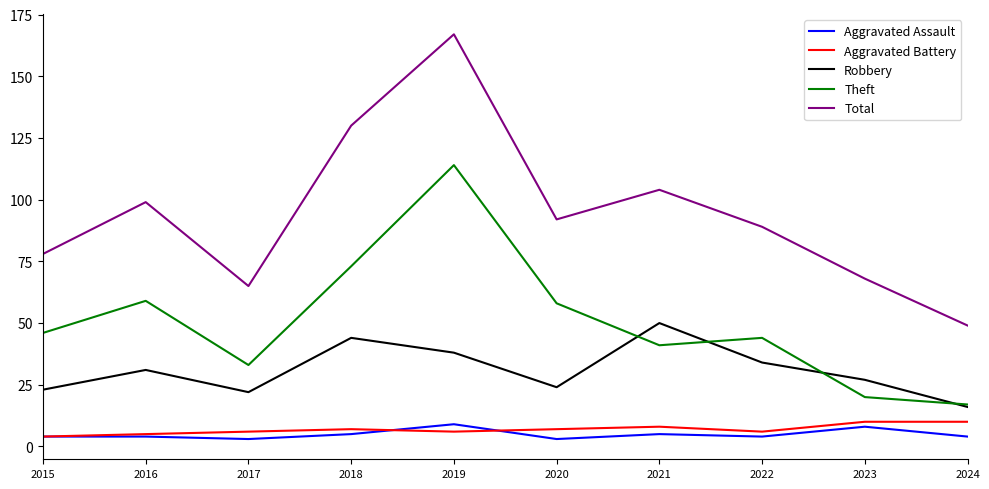

True or false: Aggravated Assault and Robbery intersect in this chart.

False